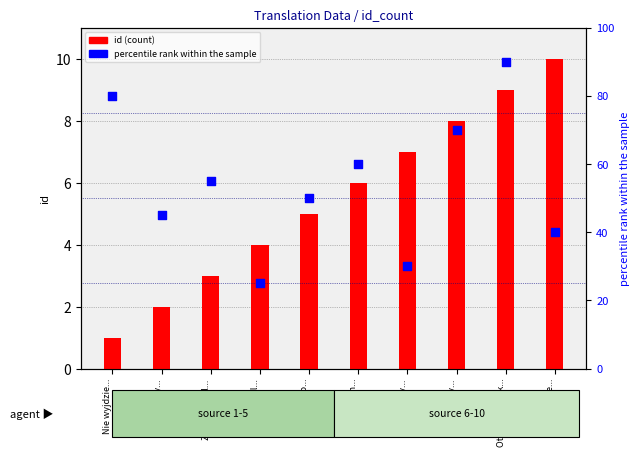

Which series contains the highest Y value?

percentile rank within the sample